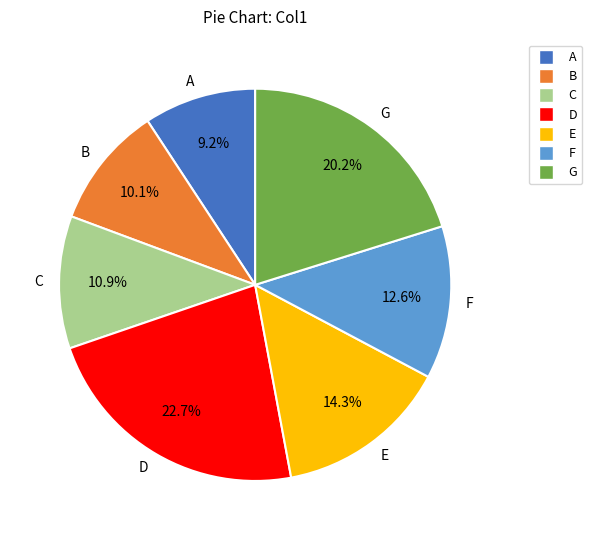

To the nearest percent, what is the average slice percentage?

14%